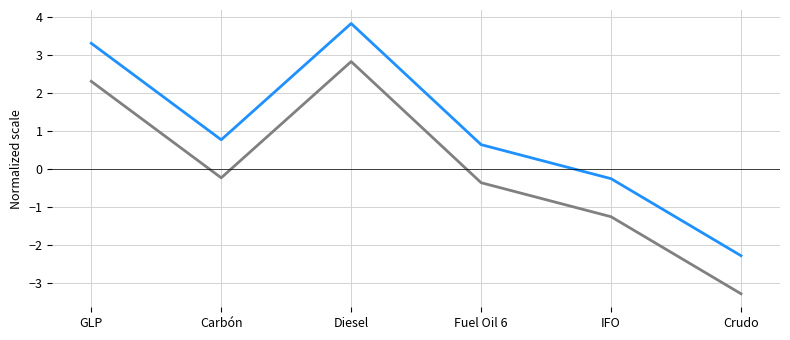

What is the spread (max minus min) of values at Diesel?

1.0